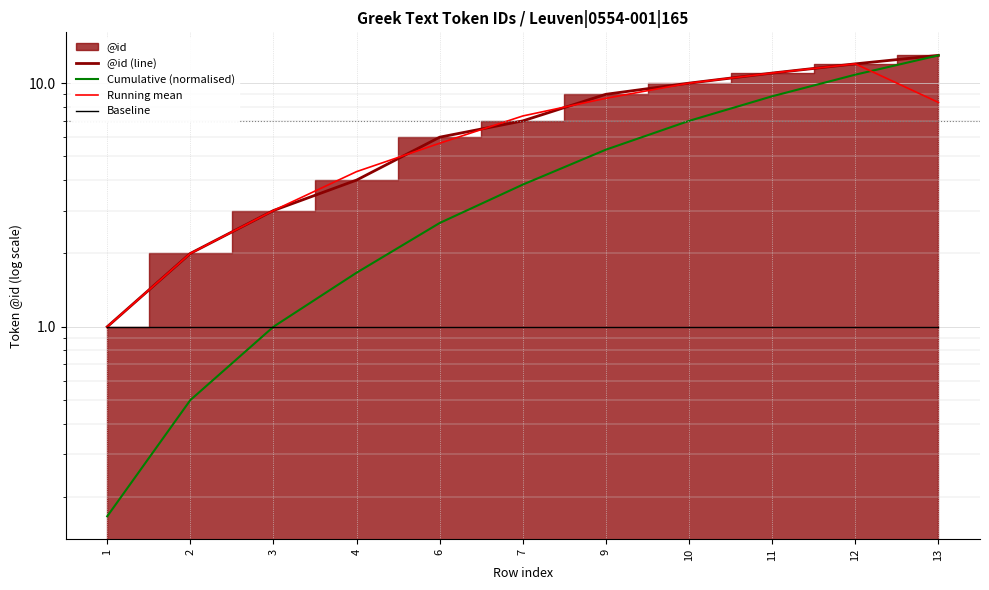

Which series has the widest spread of values?

Cumulative (normalised)